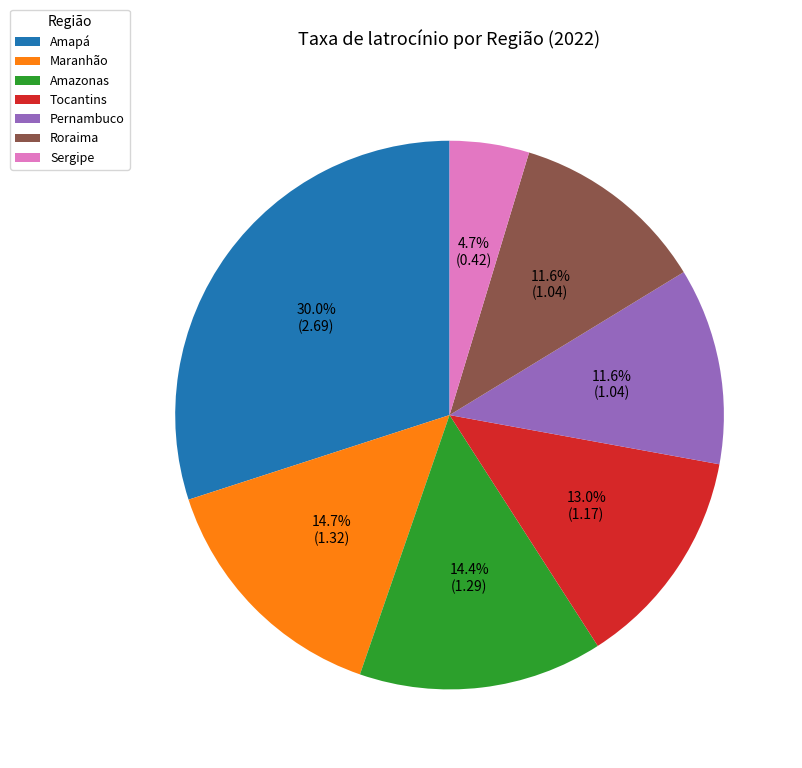

Which has a higher value, Amapá or Tocantins?

Amapá